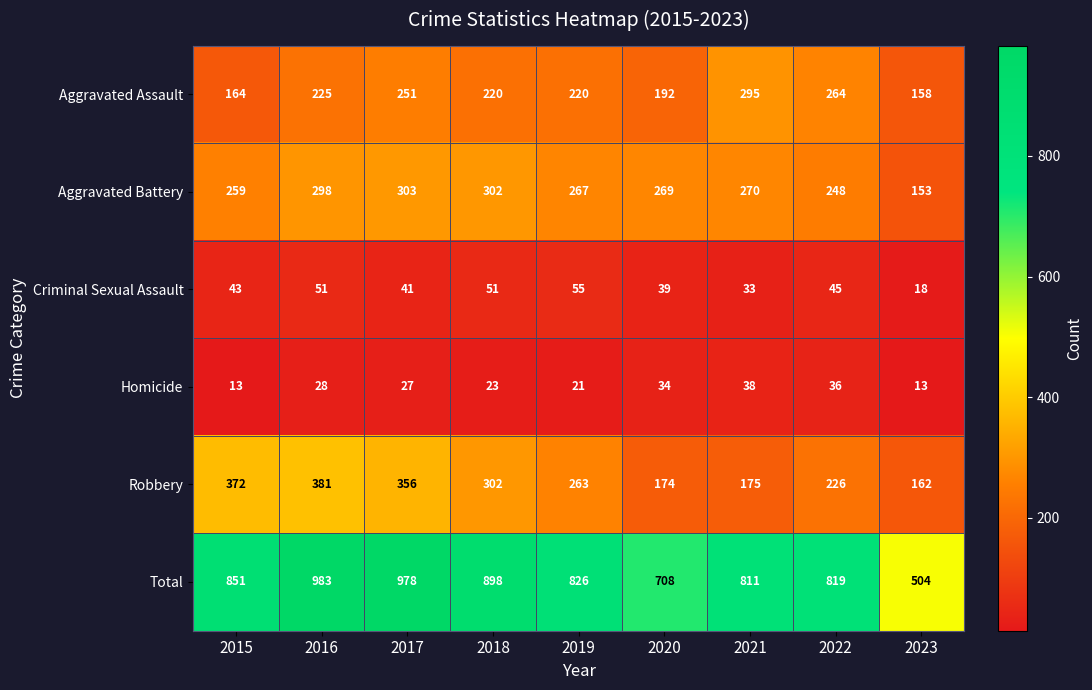

What is the approximate value of Homicide at 2021?

38